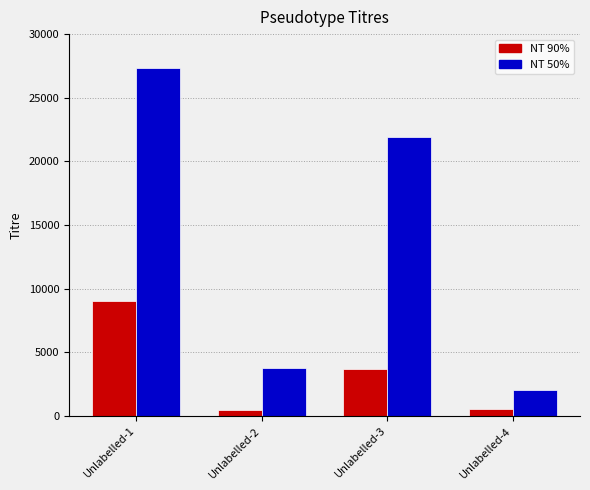

At which category is the sum across all series the highest?

Unlabelled-1